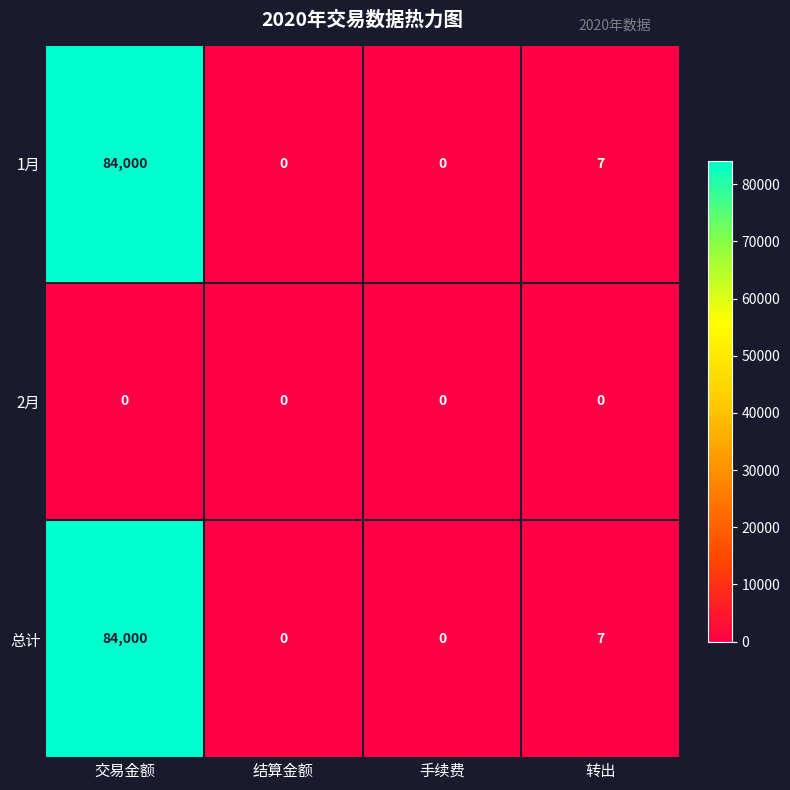

True or false: 总计 has a value of 0 at 手续费.

True